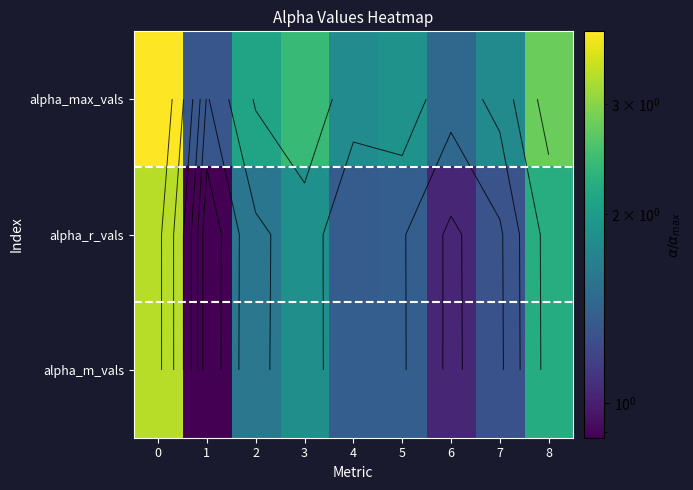

Is the value of alpha_r_vals at 1 greater than the value of alpha_m_vals at 8?

No